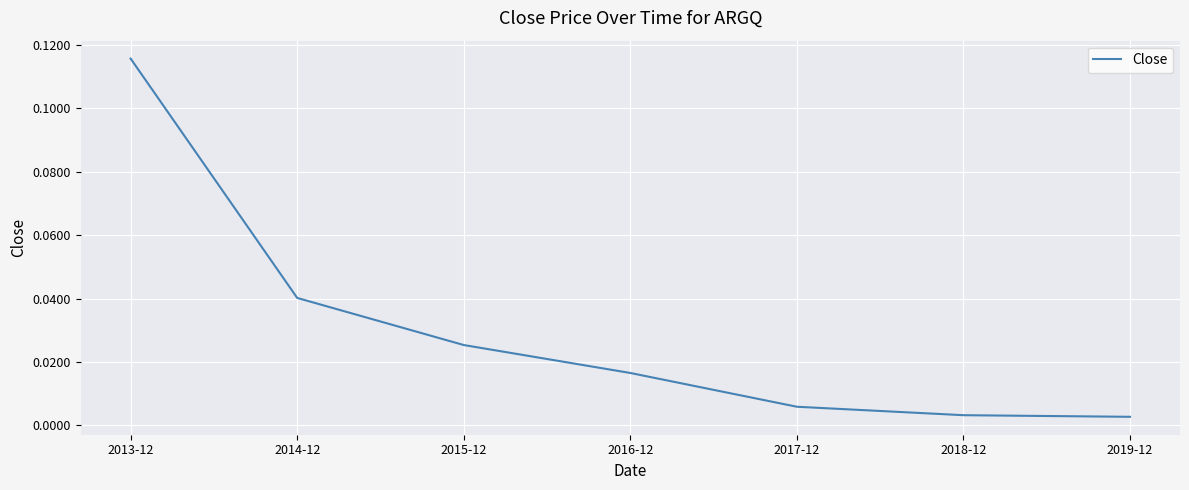

What is the change in value from 2013-12 to 2018-12?

-0.1